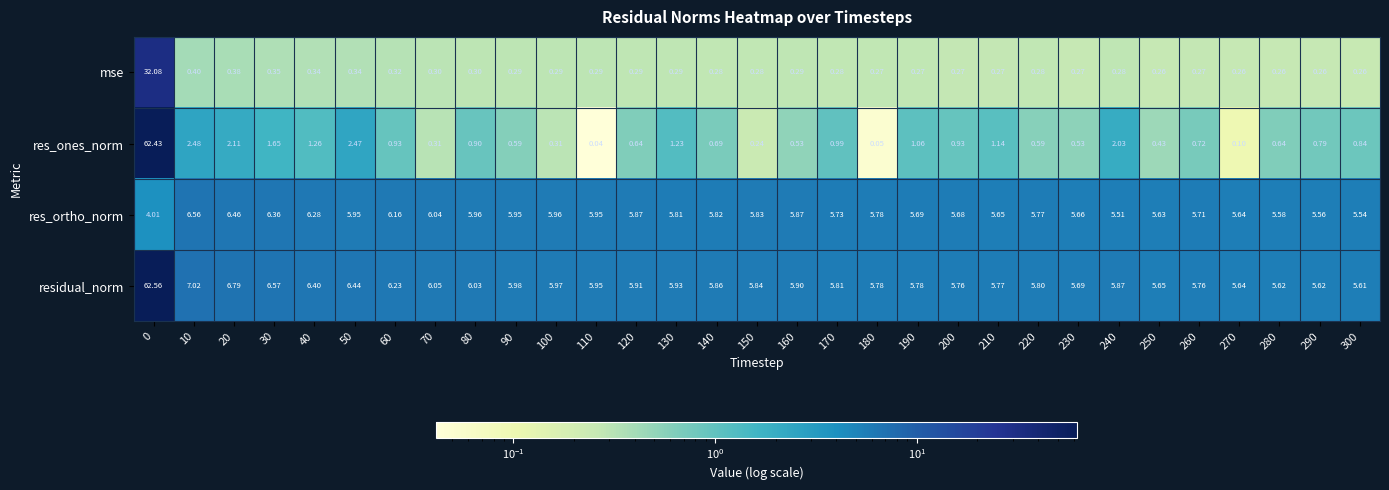

Which series has the largest total across all categories?

residual_norm